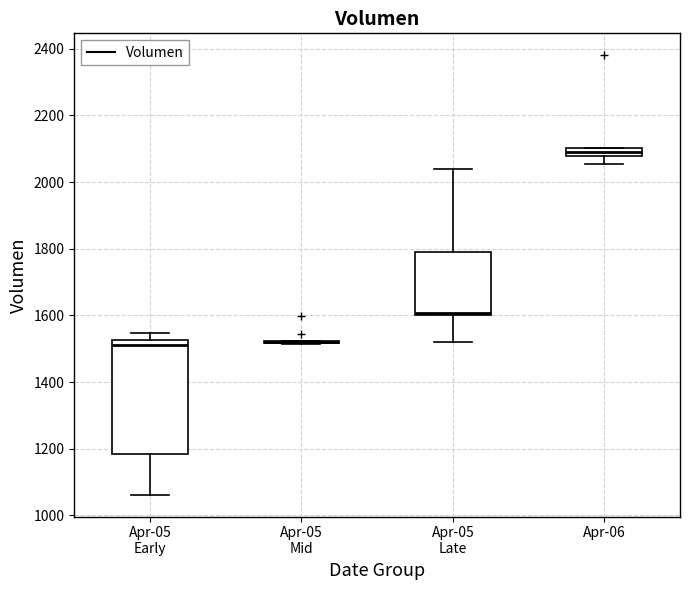

Comparing the boxes themselves (not the whiskers), which one is the tallest?

Apr-05 Early